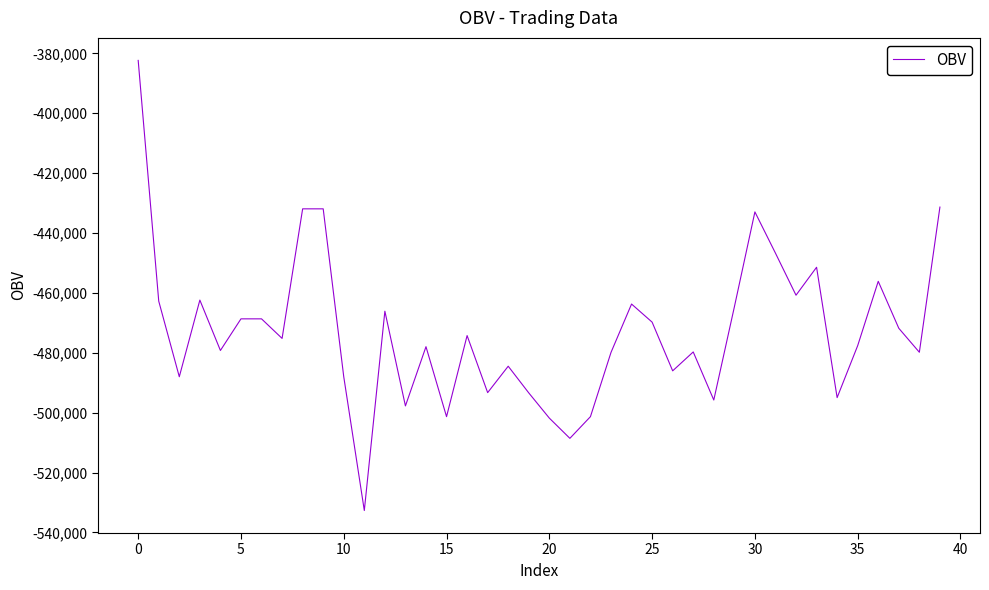

What is the greatest value displayed?

-382346.2